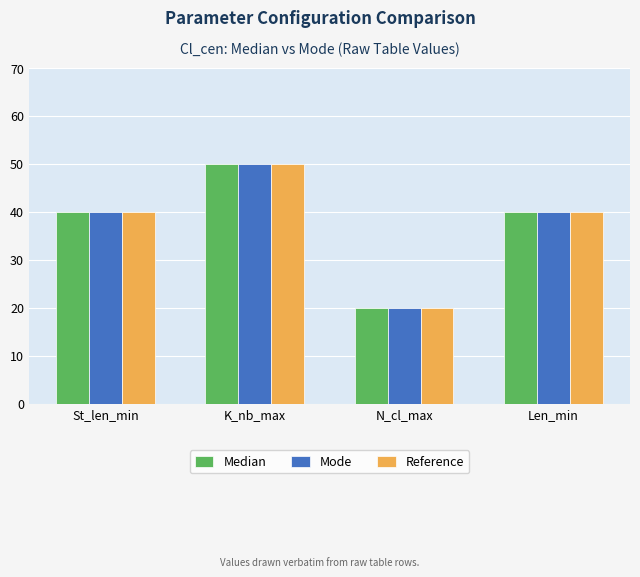

Reading right to left, transcribe all the data shown in this chart.

Median: 40	20	50	40
Mode: 40	20	50	40
Reference: 40	20	50	40